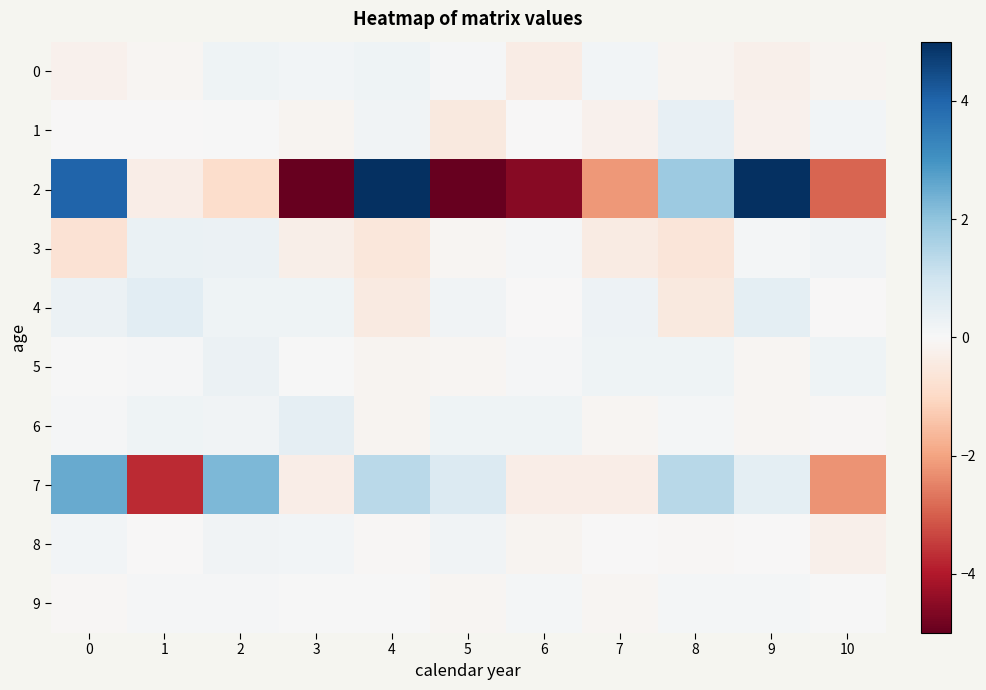

What is the greatest value displayed?

9.5